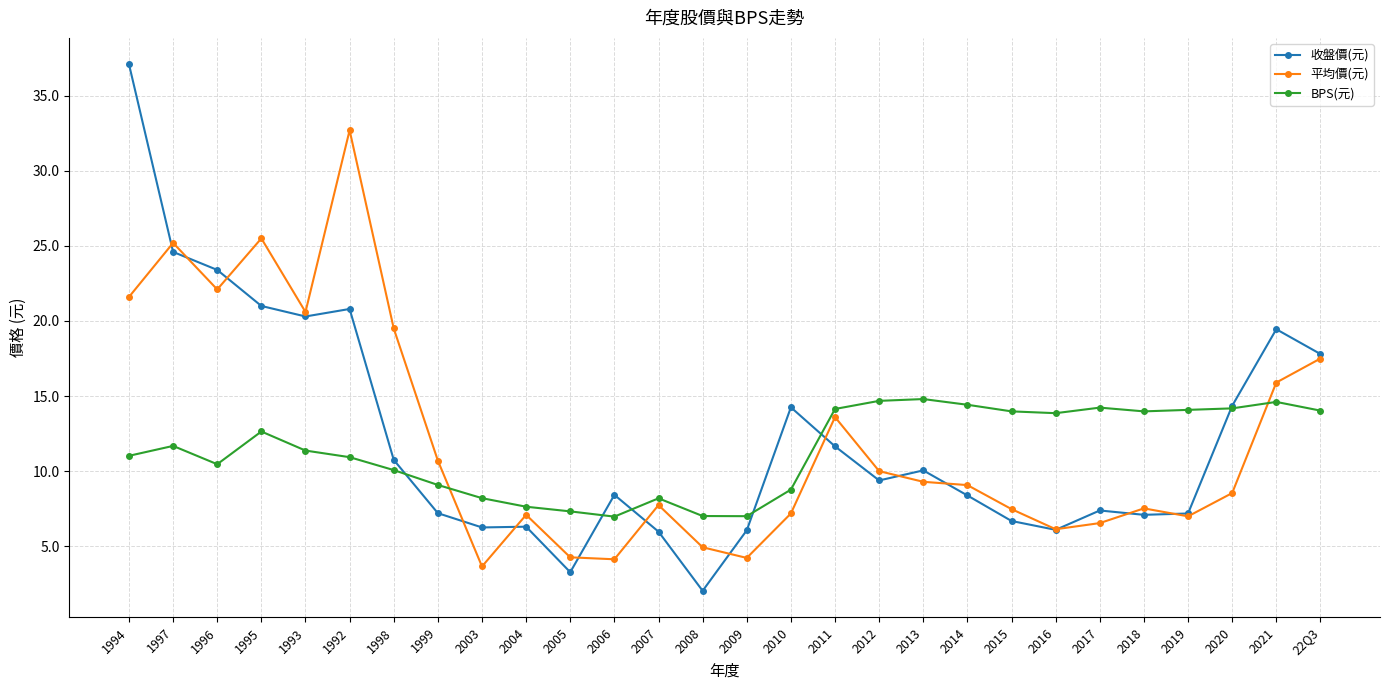

What is the value of the BPS(元) point at the 5th from the left?

11.4